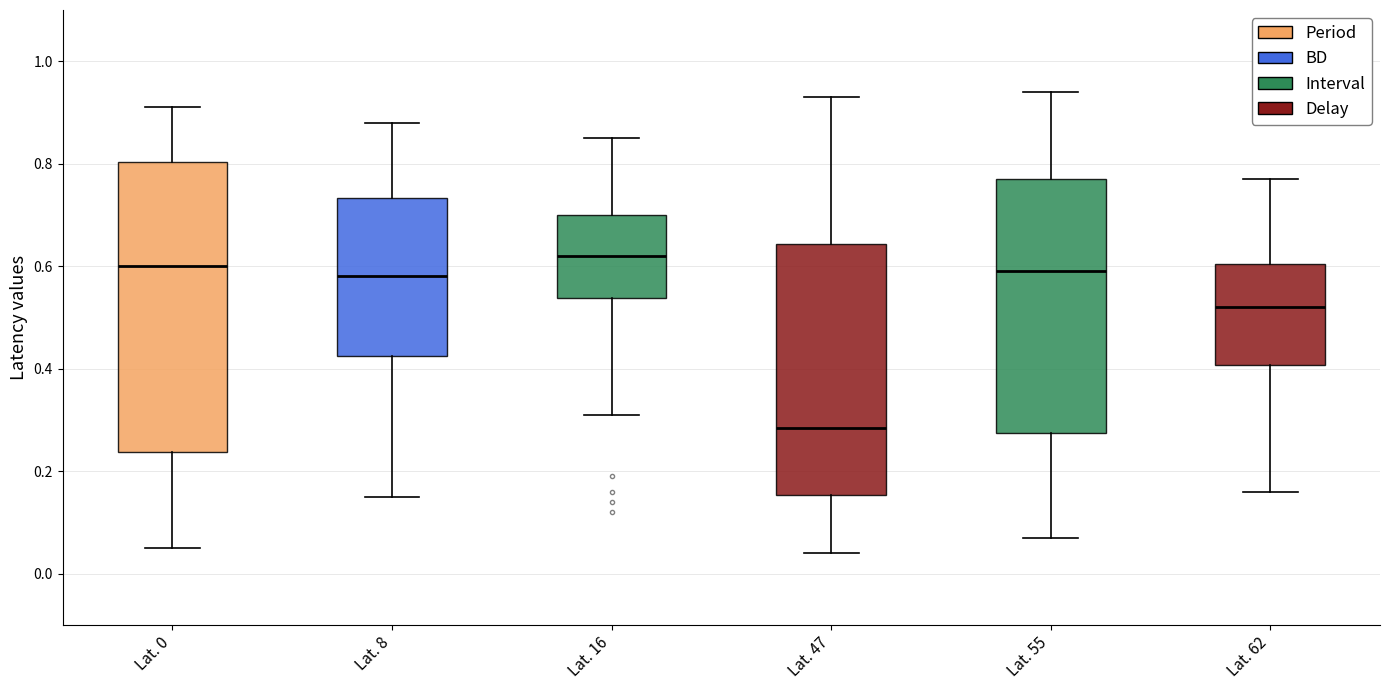

Reading left to right, read every box against the y-axis: the position of its median line, the range the box covers, and the ends of its whiskers. The values are not printed on the chart, so give them approximately, as read against the axis.

Lat. 0: median 0.60, box 0.24 to 0.80, whiskers 0.06 to 0.92
Lat. 8: median 0.58, box 0.42 to 0.74, whiskers 0.16 to 0.88
Lat. 16: median 0.62, box 0.54 to 0.70, whiskers 0.32 to 0.86
Lat. 47: median 0.28, box 0.16 to 0.64, whiskers 0.04 to 0.94
Lat. 55: median 0.60, box 0.28 to 0.78, whiskers 0.08 to 0.94
Lat. 62: median 0.52, box 0.40 to 0.60, whiskers 0.16 to 0.78